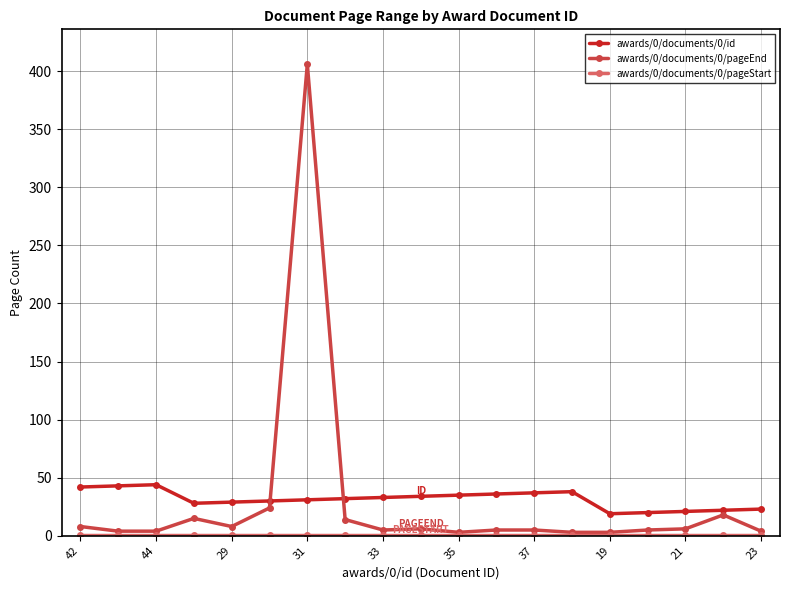

True or false: awards/0/documents/0/pageEnd has more than 1 points higher than both neighbors.

True